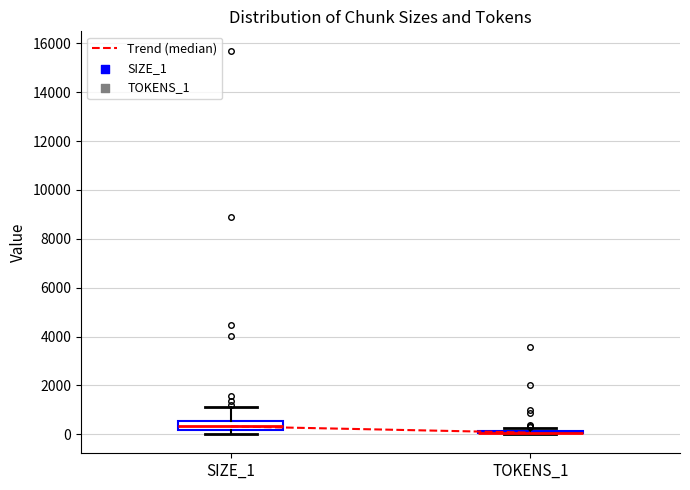

Reading left to right, read every box against the y-axis: the position of its median line, the range the box covers, and the ends of its whiskers. The values are not printed on the chart, so give them approximately, as read against the axis.

SIZE_1: median 400, box 200 to 600, whiskers 0 to 1200
TOKENS_1: box collapsed to a line at 0, whiskers 0 to 200